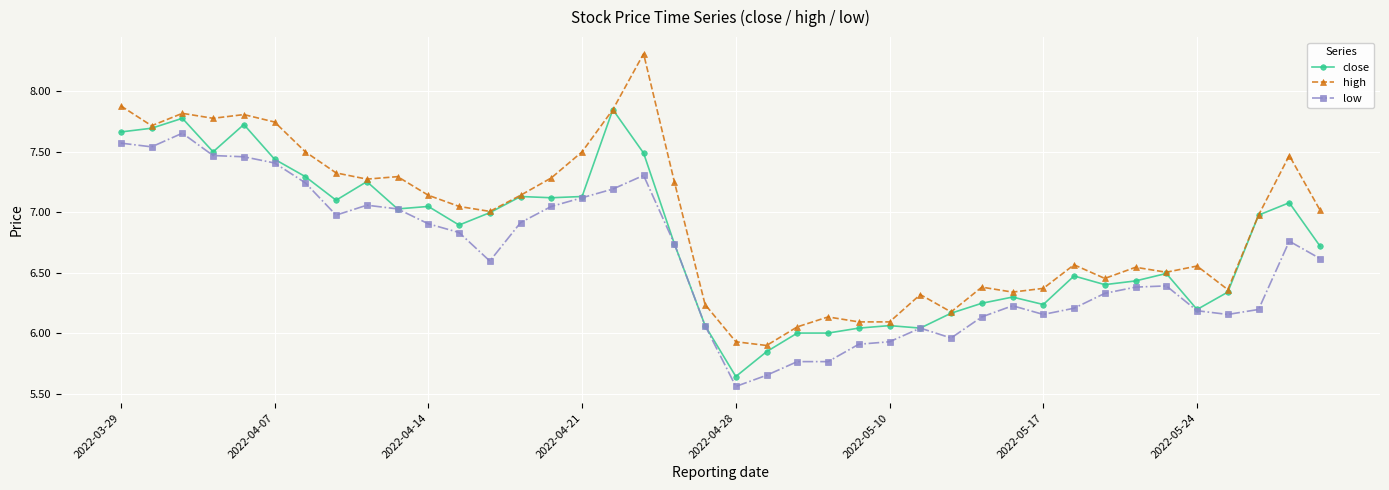

Which series has the largest range (max minus min)?

high